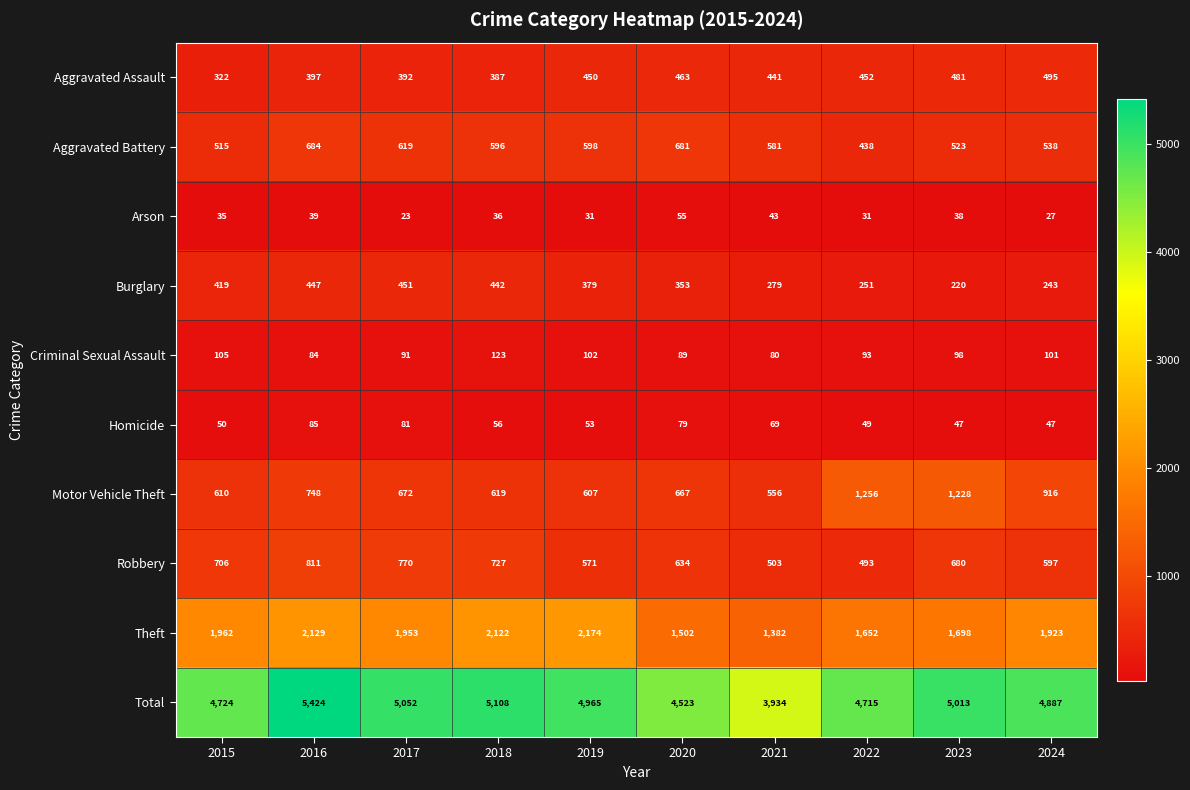

At how many categories does at least one series exceed 4735?

6